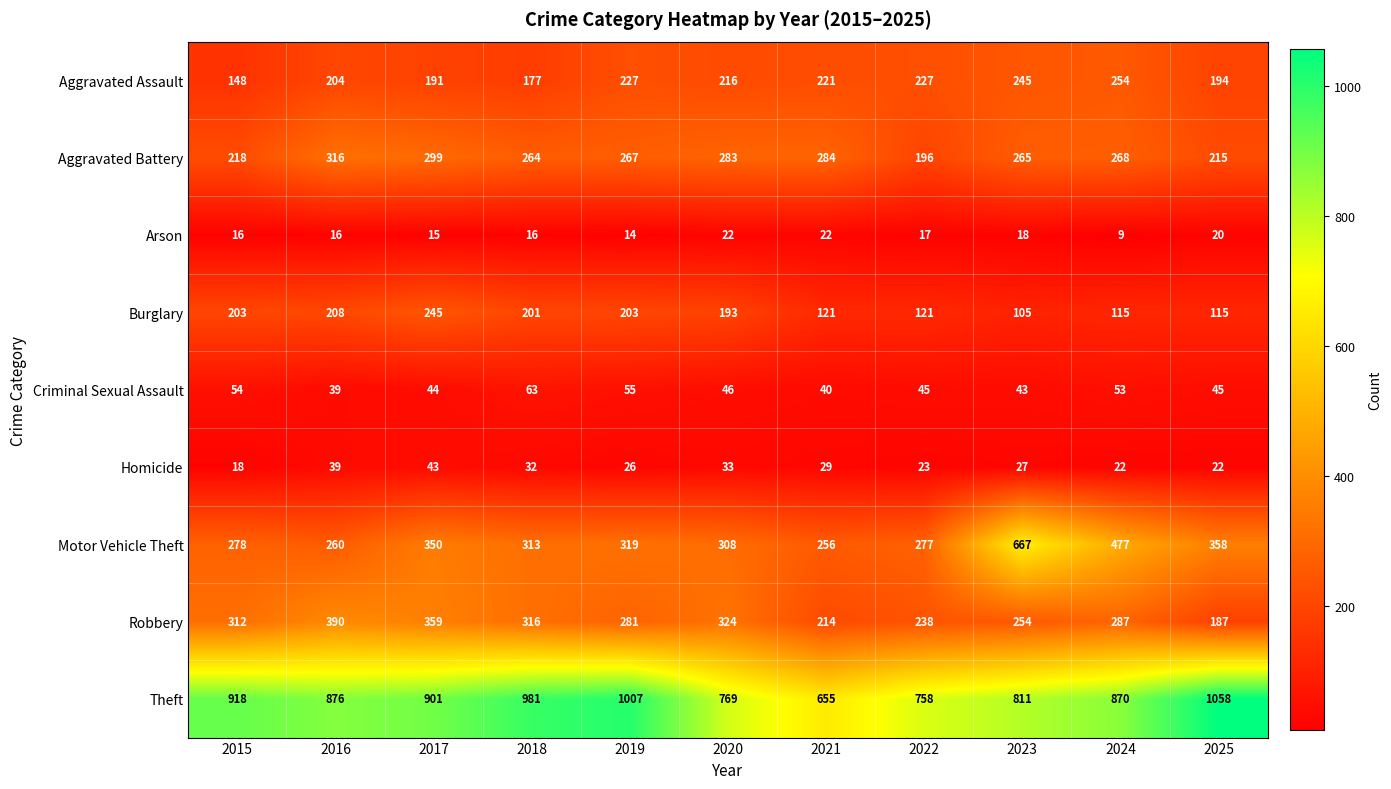

Read the Arson value at 2020, to the nearest 10.

20